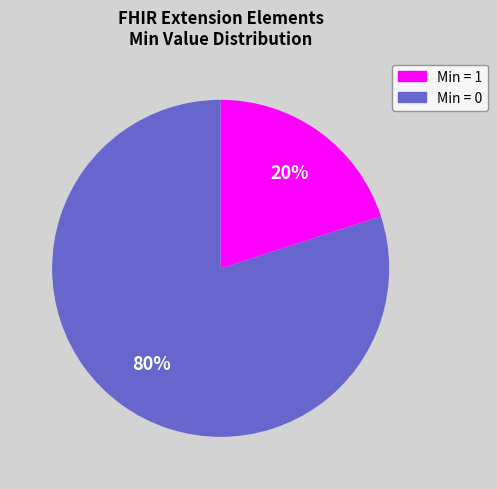

To the nearest percent, what is the difference between the largest and smallest slice percentages?

60%